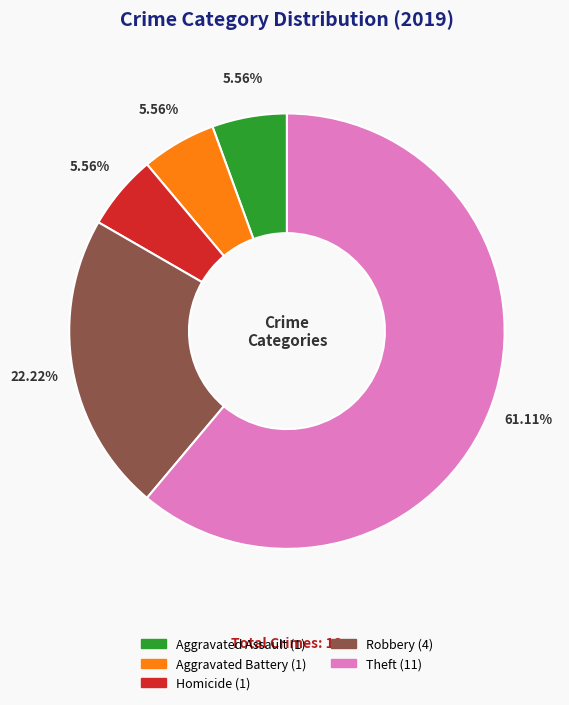

Is there a majority slice in this chart?

Yes